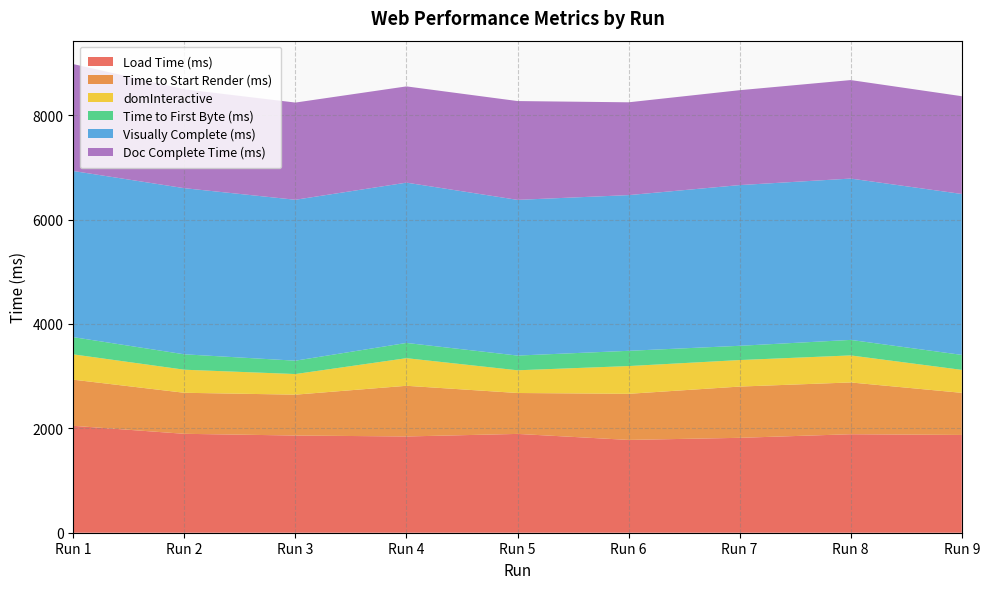

Reading left to right, extract all data points from this chart.

Load Time (ms): Run 1=2048	Run 2=1895	Run 3=1862	Run 4=1844	Run 5=1893	Run 6=1778	Run 7=1818	Run 8=1887	Run 9=1873
Time to Start Render (ms): Run 1=884	Run 2=786	Run 3=783	Run 4=971	Run 5=784	Run 6=883	Run 7=982	Run 8=992	Run 9=807
domInteractive: Run 1=485	Run 2=442	Run 3=395	Run 4=529	Run 5=435	Run 6=532	Run 7=508	Run 8=518	Run 9=440
Time to First Byte (ms): Run 1=330	Run 2=295	Run 3=256	Run 4=292	Run 5=282	Run 6=292	Run 7=273	Run 8=297	Run 9=287
Visually Complete (ms): Run 1=3183	Run 2=3183	Run 3=3083	Run 4=3071	Run 5=2983	Run 6=2983	Run 7=3079	Run 8=3091	Run 9=3083
Doc Complete Time (ms): Run 1=2048	Run 2=1895	Run 3=1862	Run 4=1844	Run 5=1893	Run 6=1778	Run 7=1818	Run 8=1887	Run 9=1873